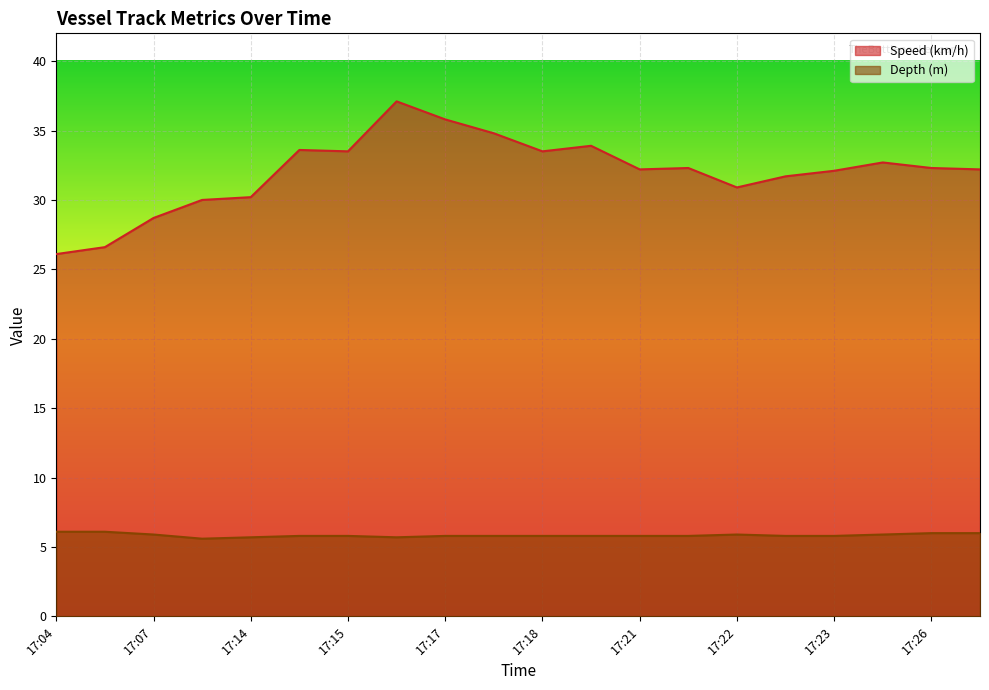

At which category does the chart reach its minimum across all series?

17:11